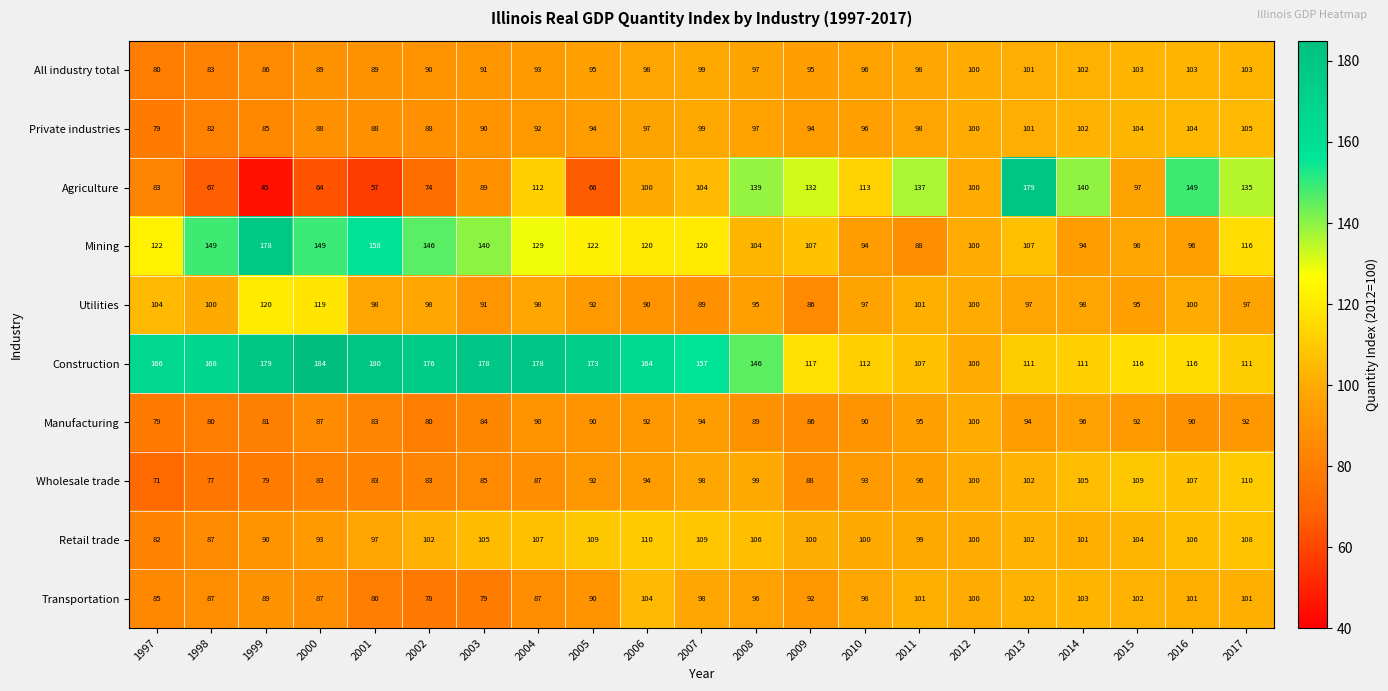

The value of Transportation at 2004 is 51. True or false?

False